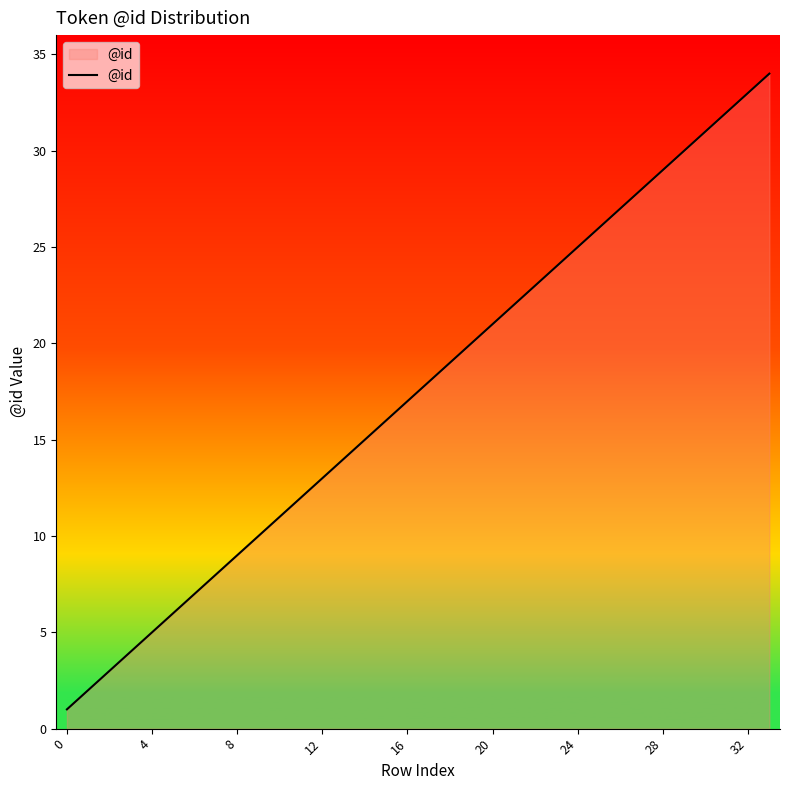

What is the greatest value displayed?

34